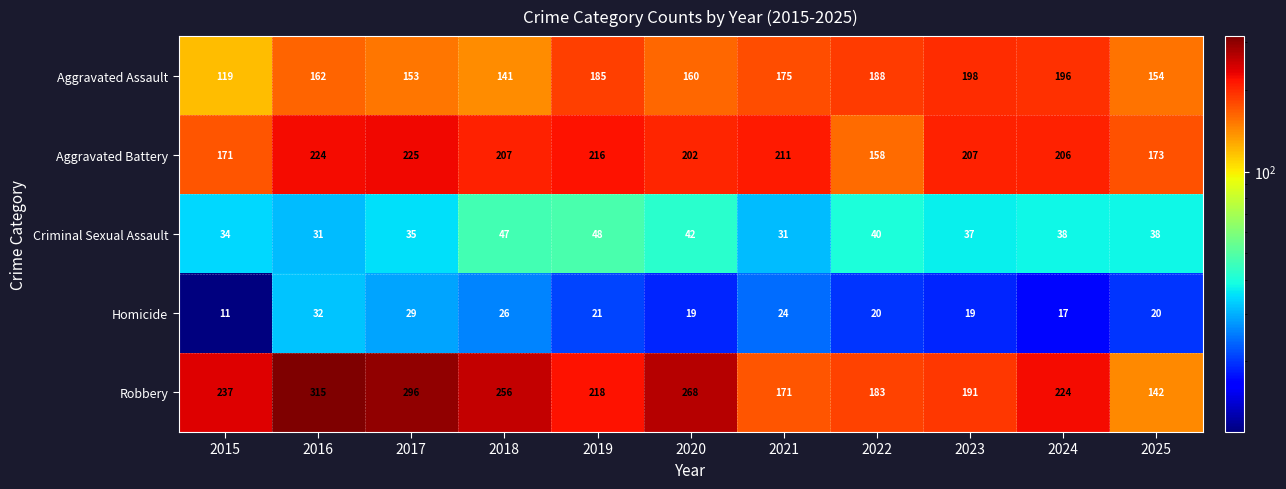

True or false: Aggravated Assault has a value of 162 at 2016.

True